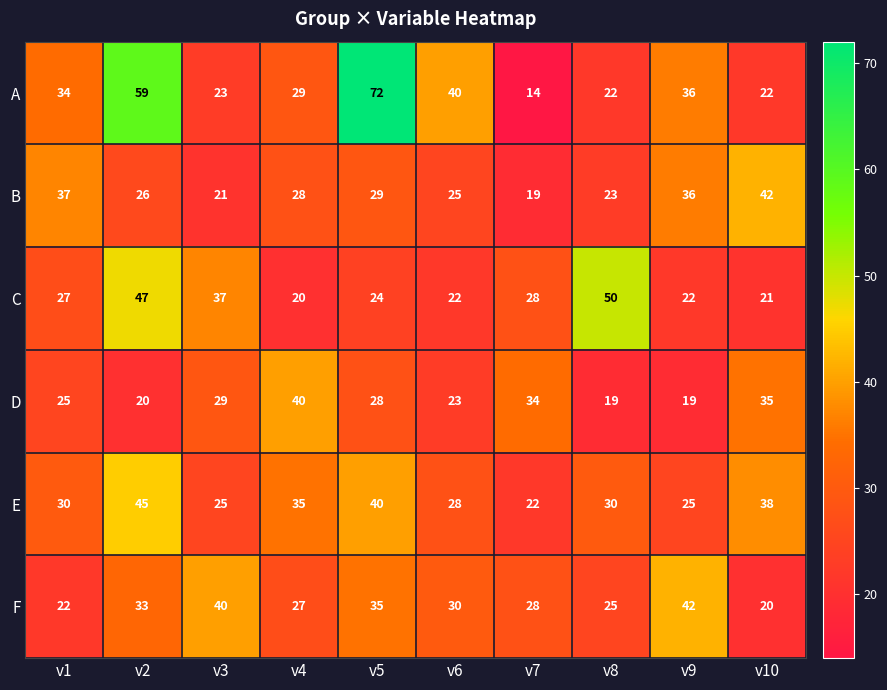

Which series has the largest total across all categories?

A